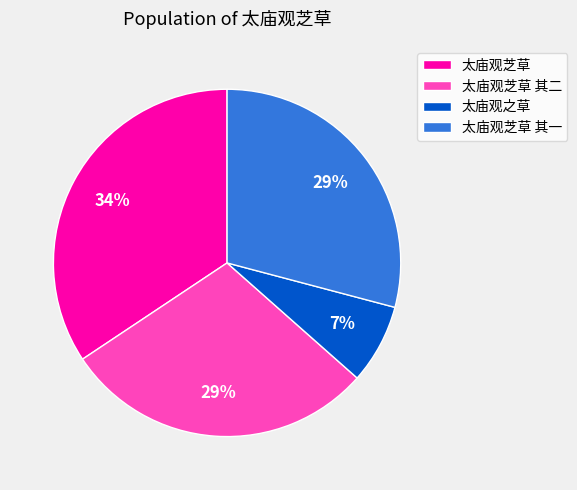

To the nearest percent, what is the average slice percentage?

25%